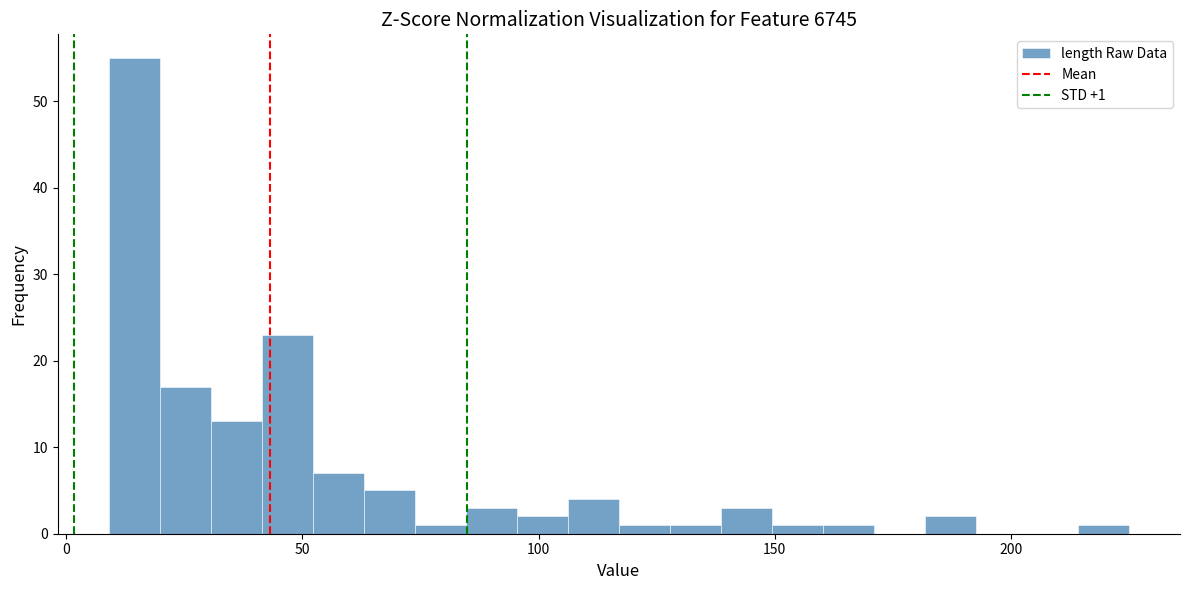

Around what value on the x-axis is the tallest bar? Give the approximate position of its centre, as read against the axis.

15